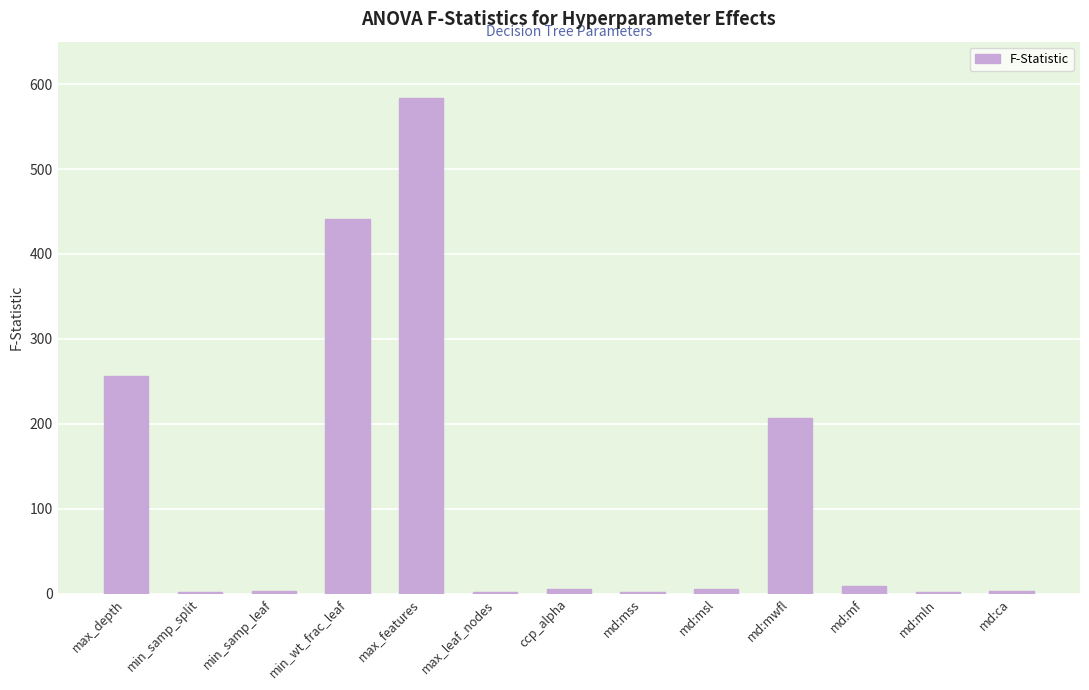

Is it true that the value at max_depth is 120.6?

False